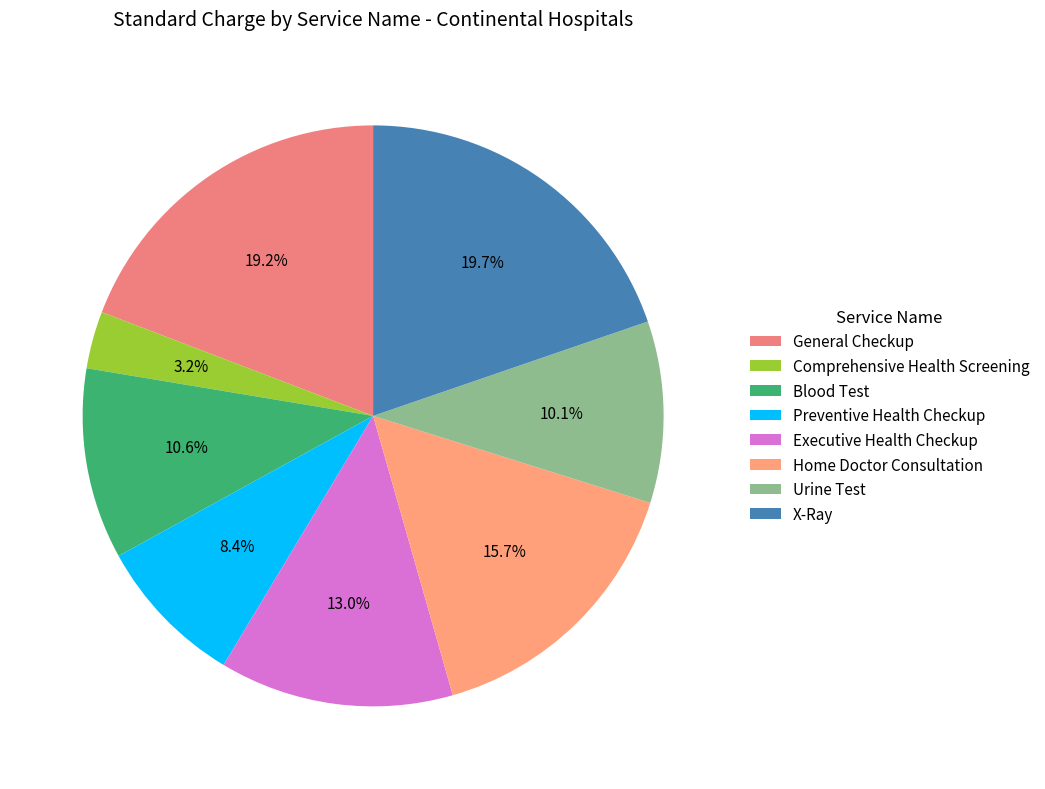

What is the smallest slice in the pie chart?

Comprehensive Health Screening